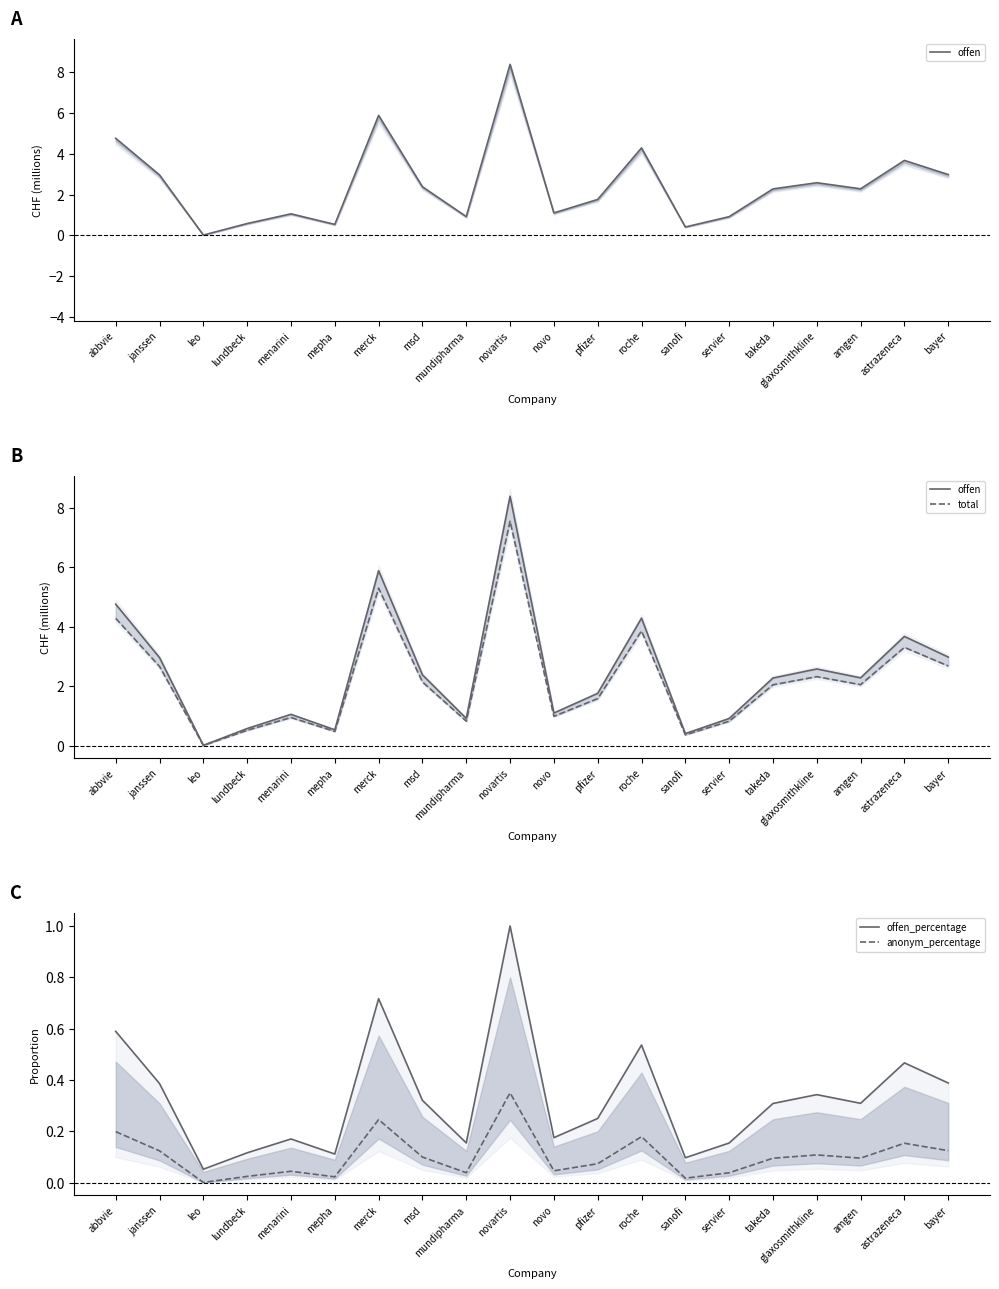

Which series ends up on top after the final intersection of offen and offen_percentage?

offen